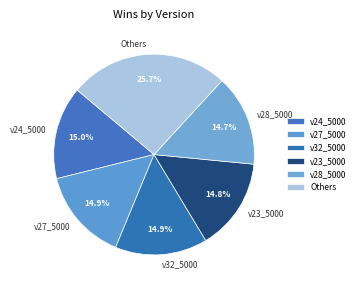

Which slice is the largest?

Others